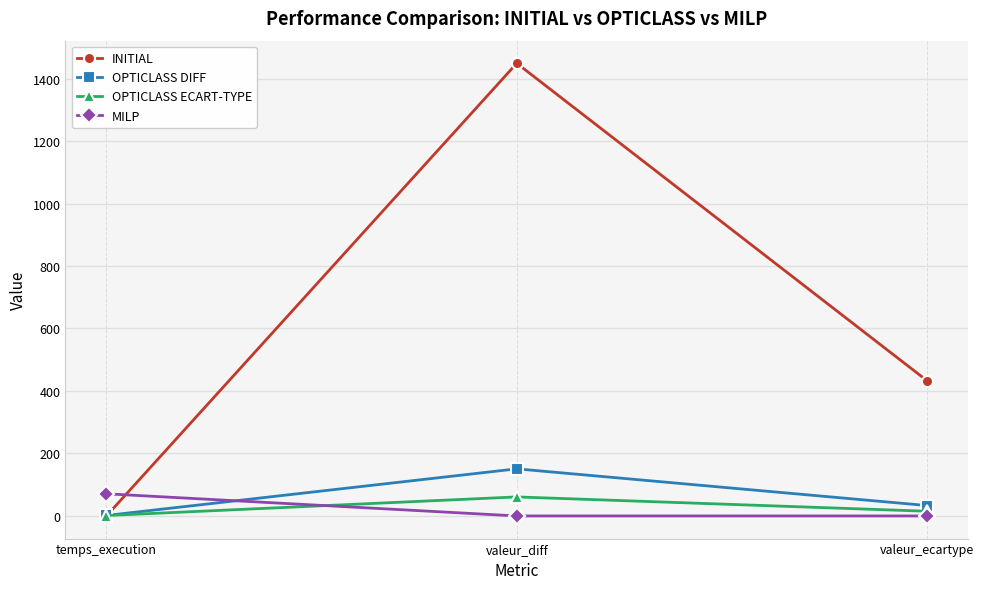

What is the value of the OPTICLASS ECART-TYPE point at the 2nd from the left?

60.0